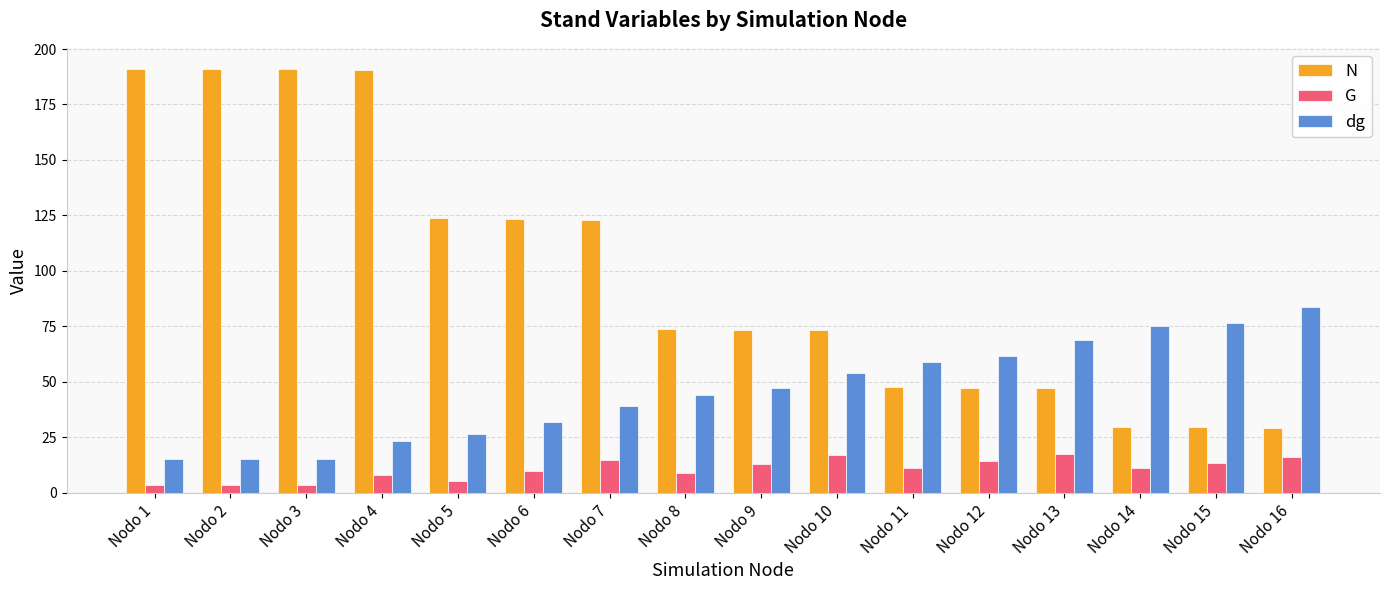

How many data points does each series have?

16